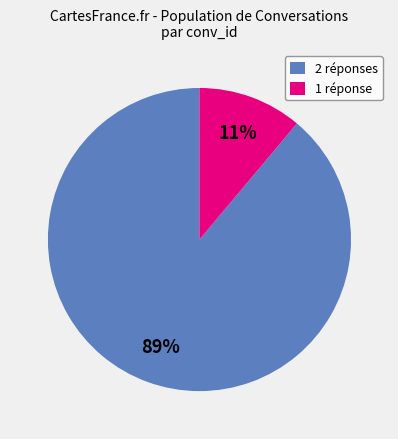

What percentage is the 1 réponse slice, to the nearest percent?

11%